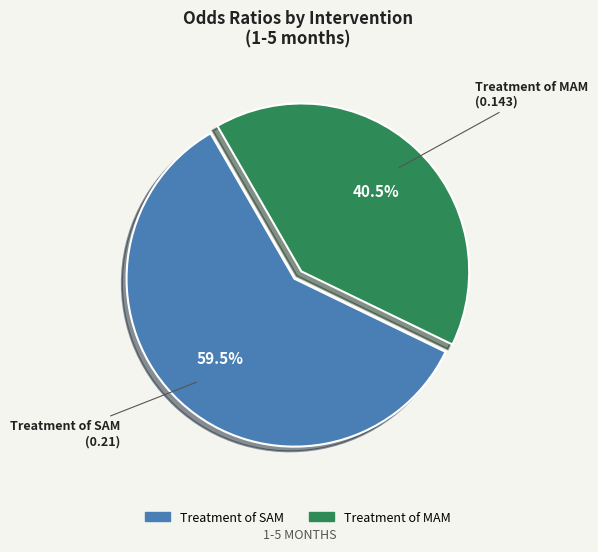

To the nearest percent, what portion does OR SAM by intervention represent?

59%